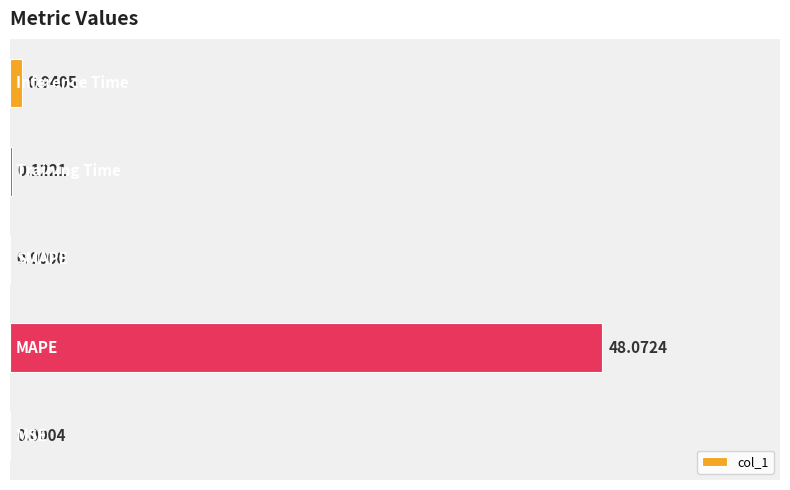

What is the sum of all values?

49.1